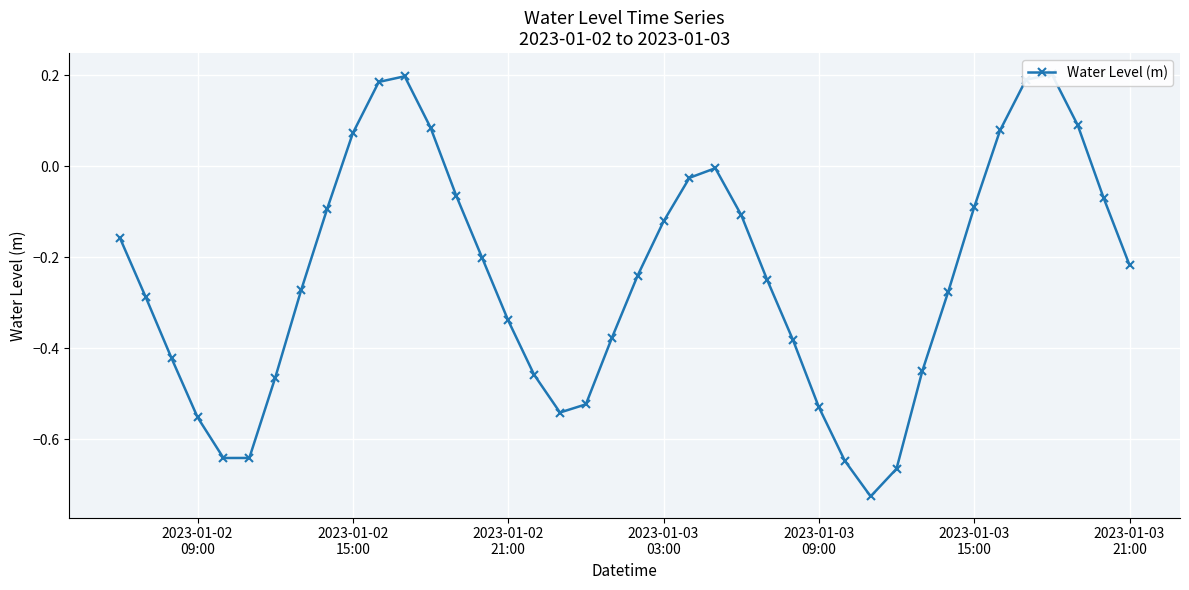

Count the number of values greater than 0.

8